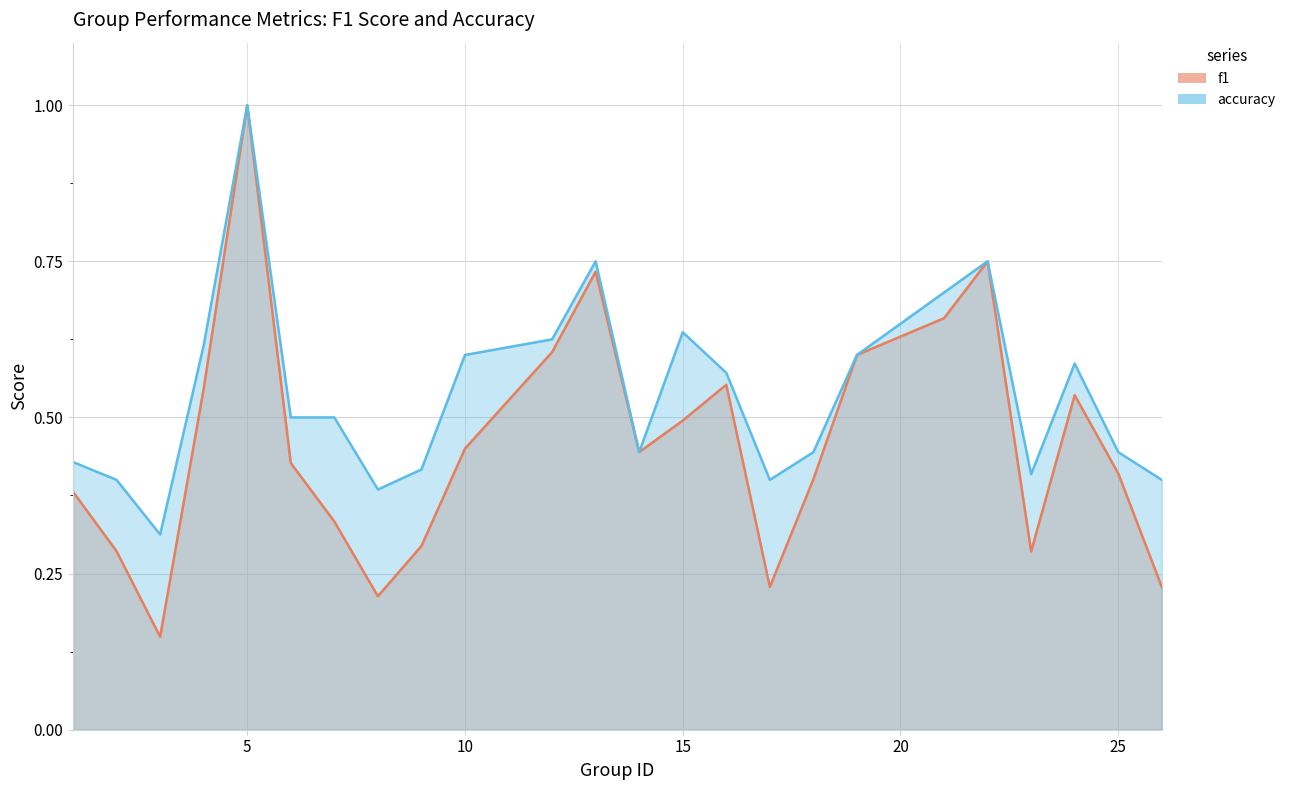

How many interior local valleys does the accuracy series have?

5